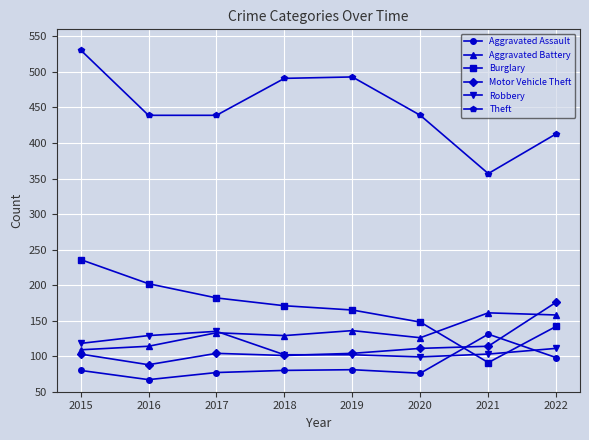

How many intersections are there between Robbery and Aggravated Assault?

2